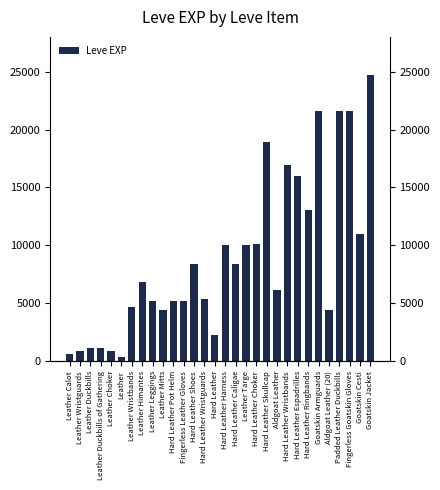

Which has a higher value, Leather Duckbills of Gathering or Goatskin Armguards?

Goatskin Armguards